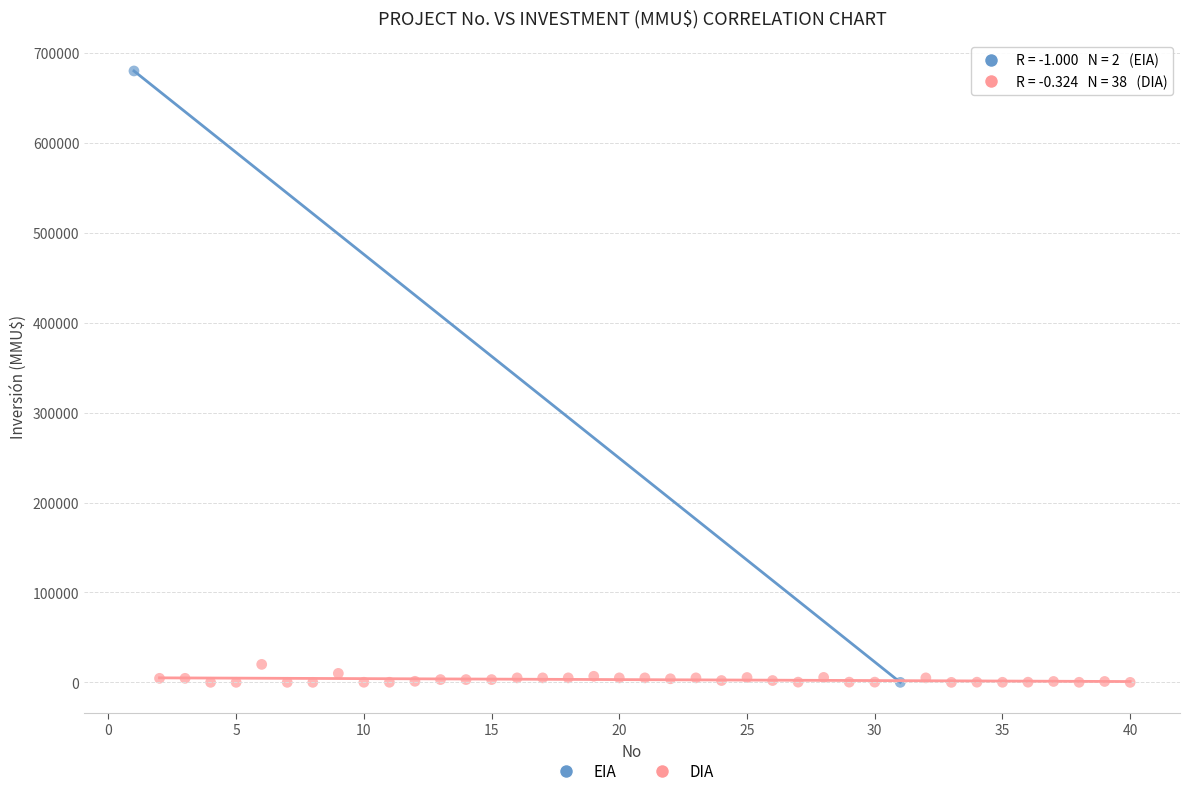

What are all the series names shown in the legend?

EIA, DIA